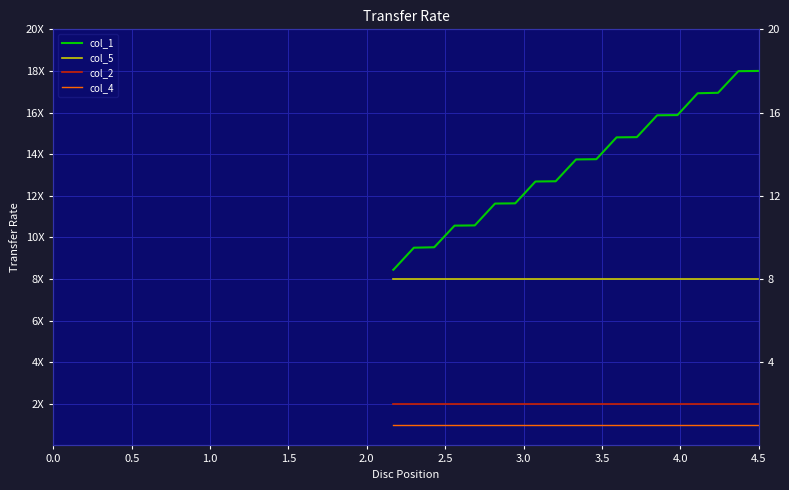

What is the value of the col_4 point at the 15th from the left?

1.0